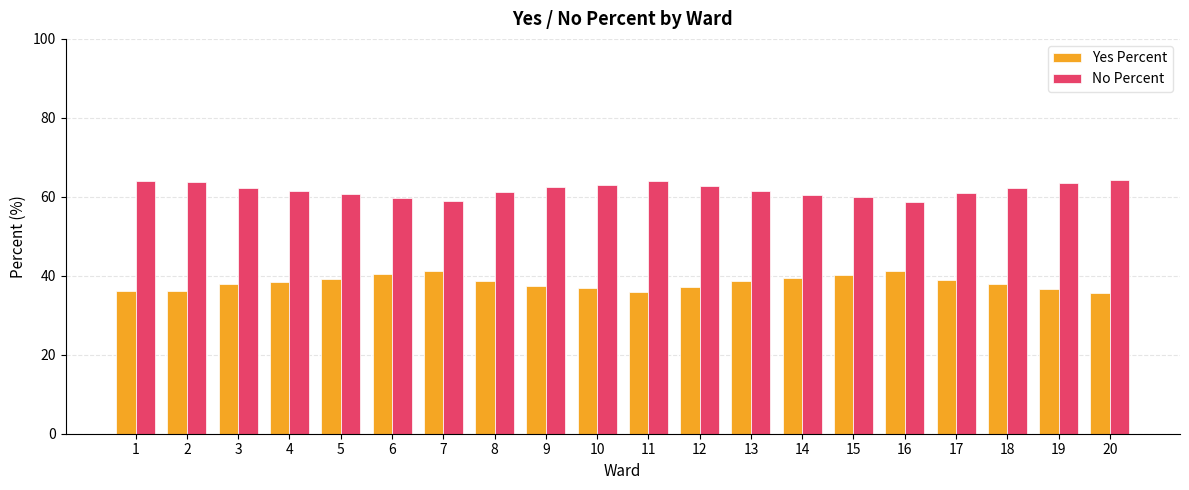

How many values in the No Percent series exceed 62?

10